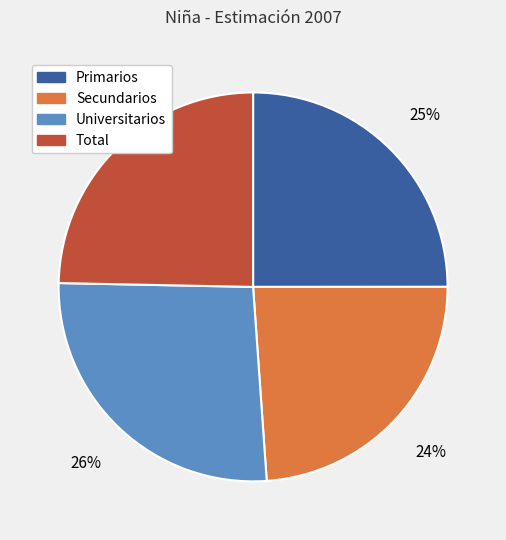

Combined, do Total and Secundarios account for over 50%?

No